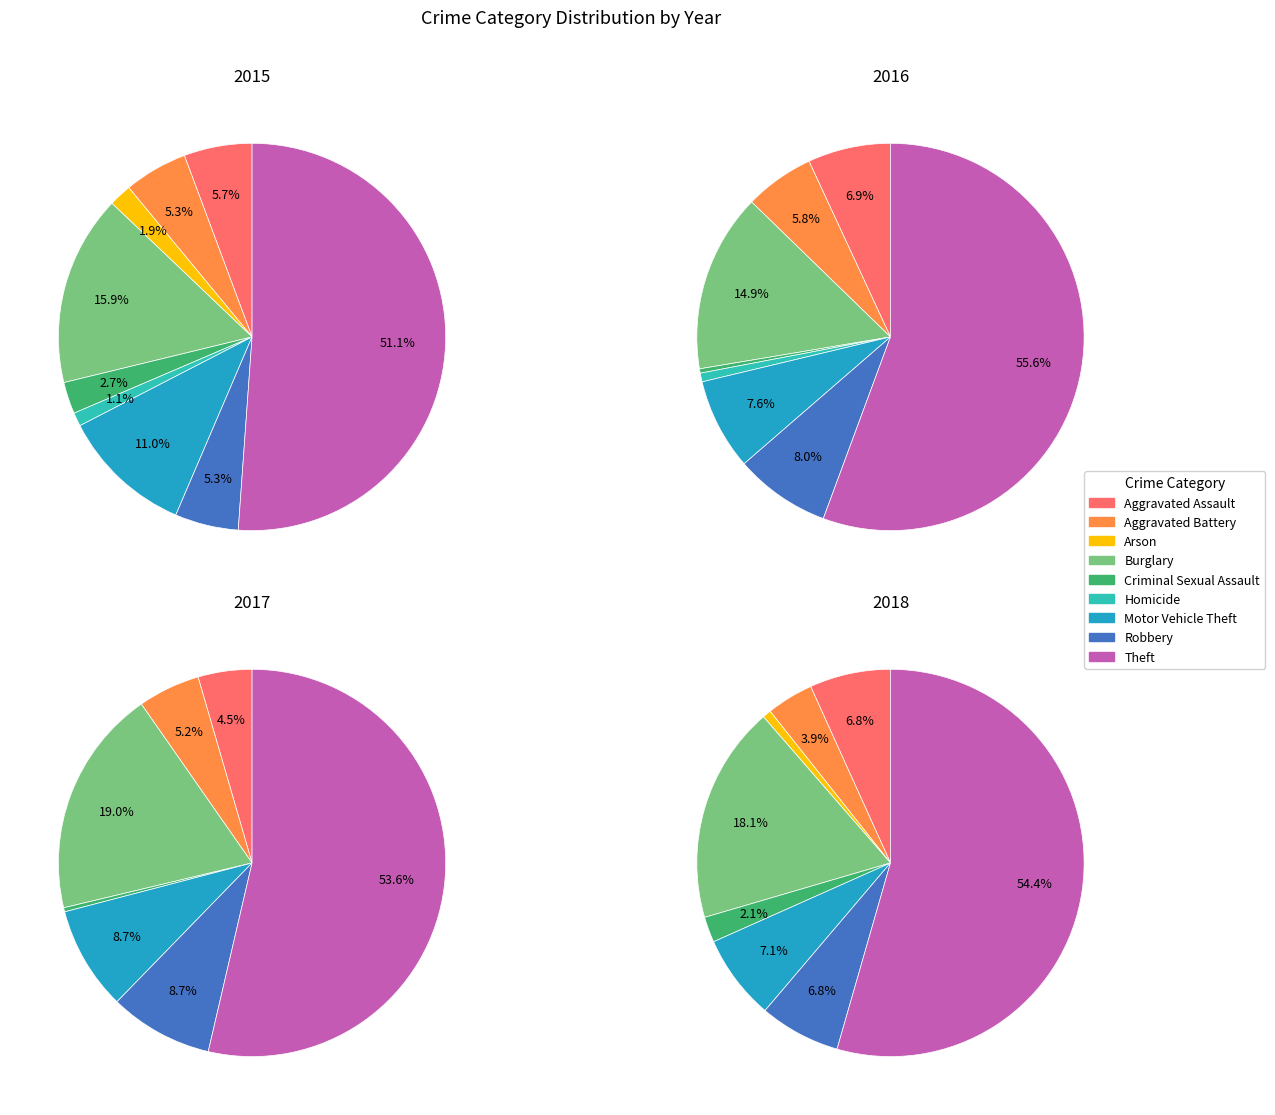

At Robbery, list the series in order from smallest to largest.

2015, 2018, 2016, 2017